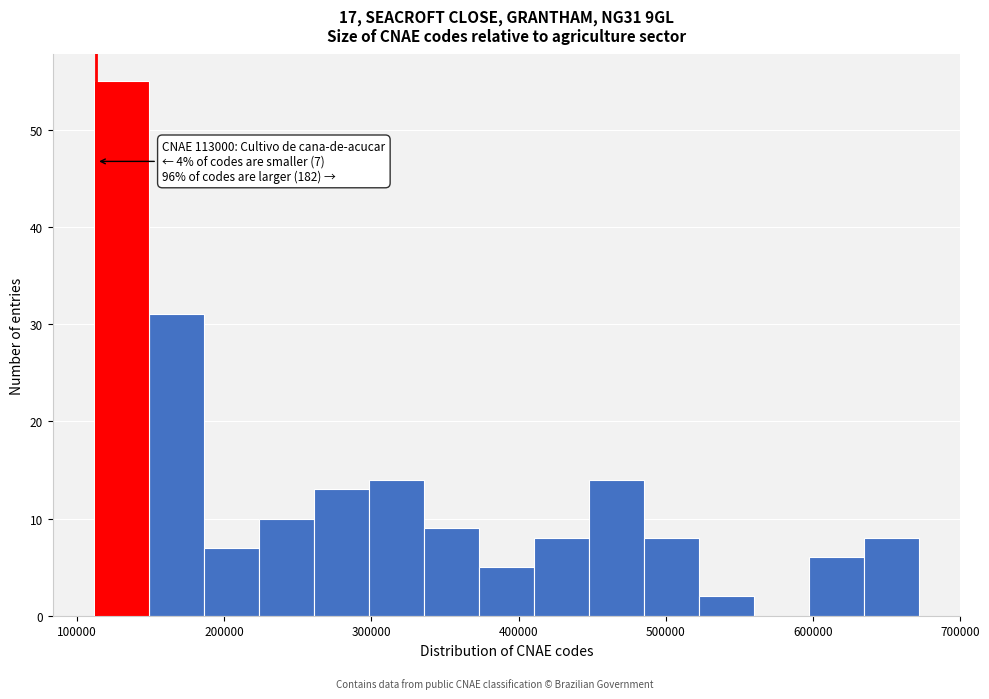

Around what value on the x-axis is the tallest bar? Give the approximate position of its centre, as read against the axis.

130000